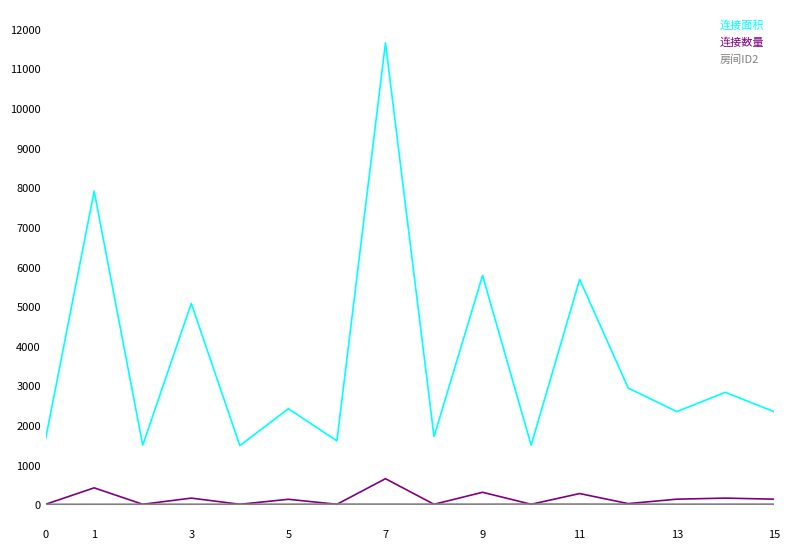

Which series has the largest total across all categories?

连接面积